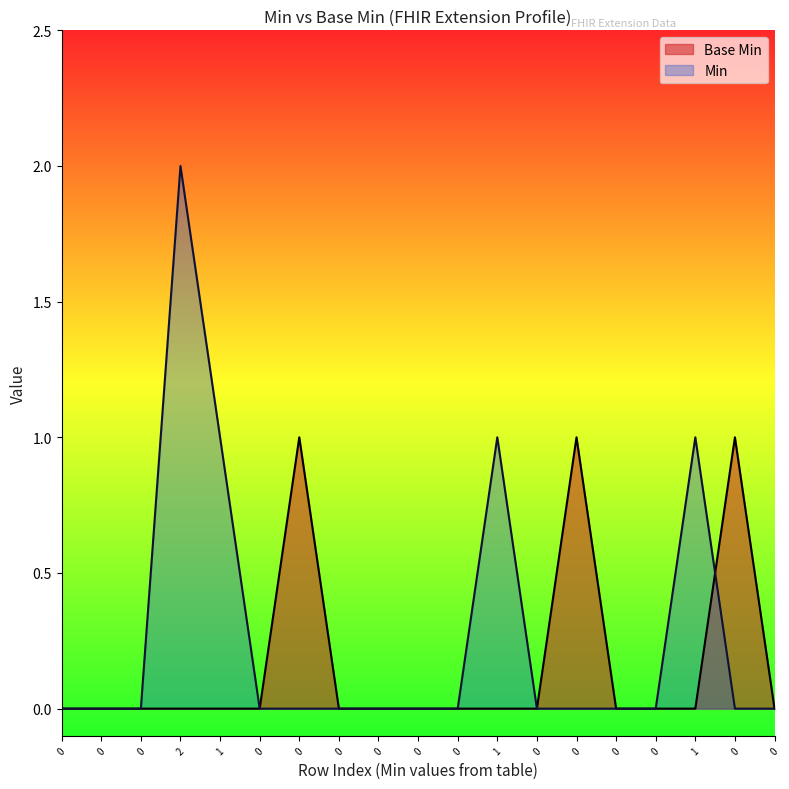

Does the chart display data point markers on the line(s)?

No